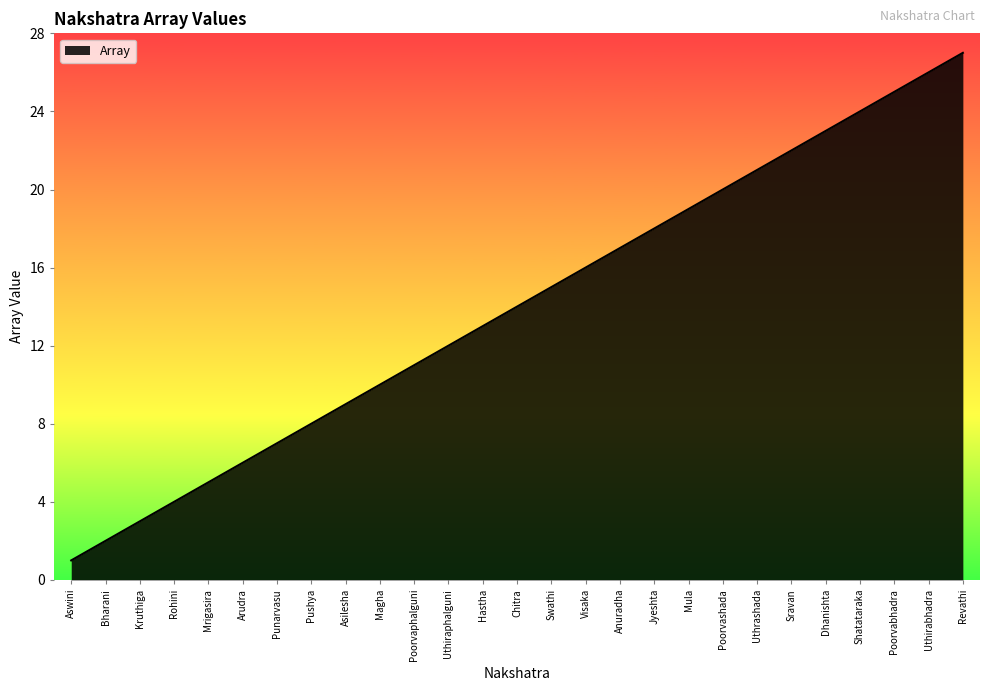

Read the value at Chitra.

14